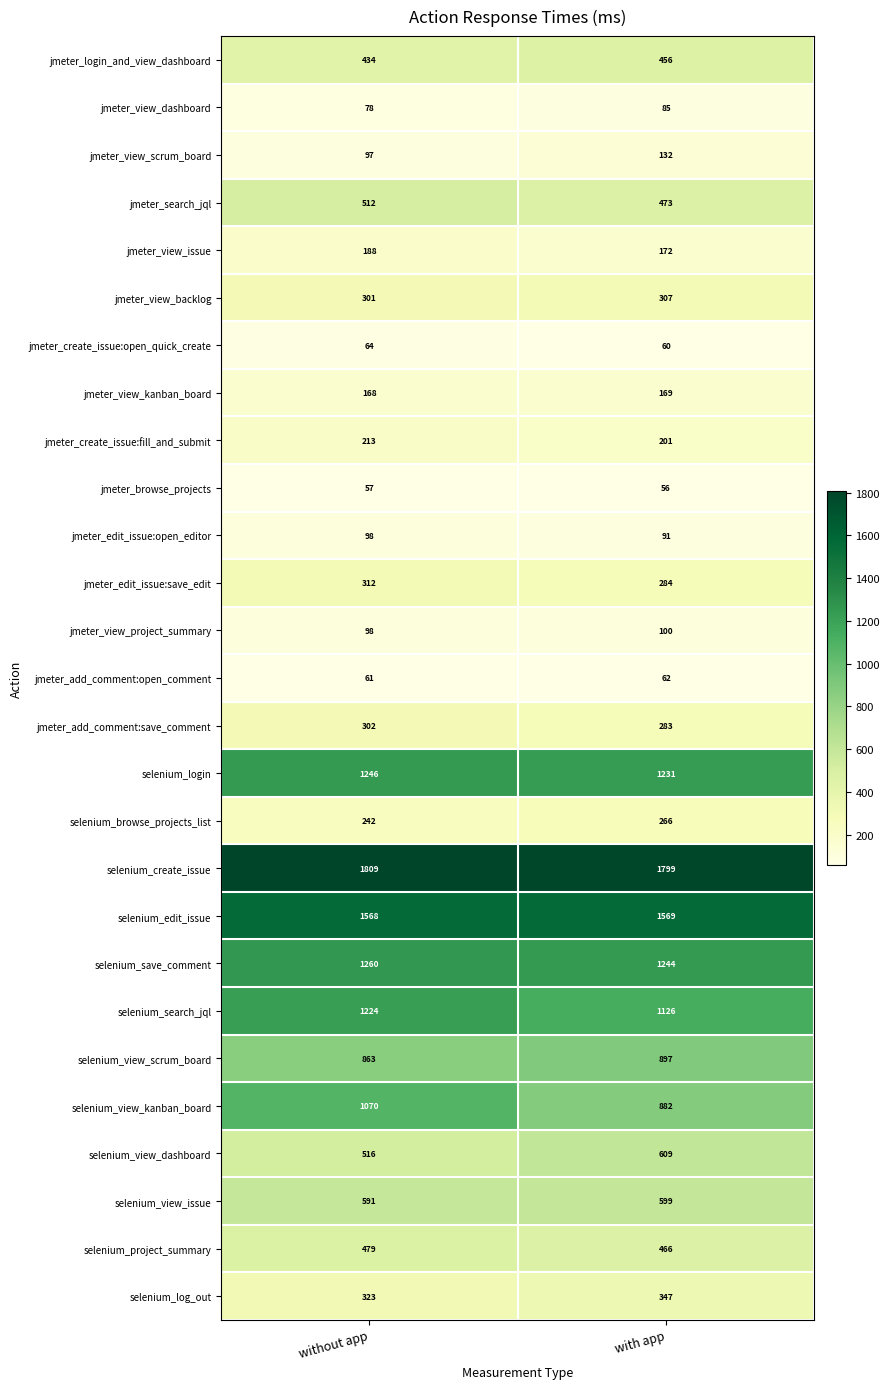

Is it true that jmeter_view_scrum_board equals 174 at without app?

False